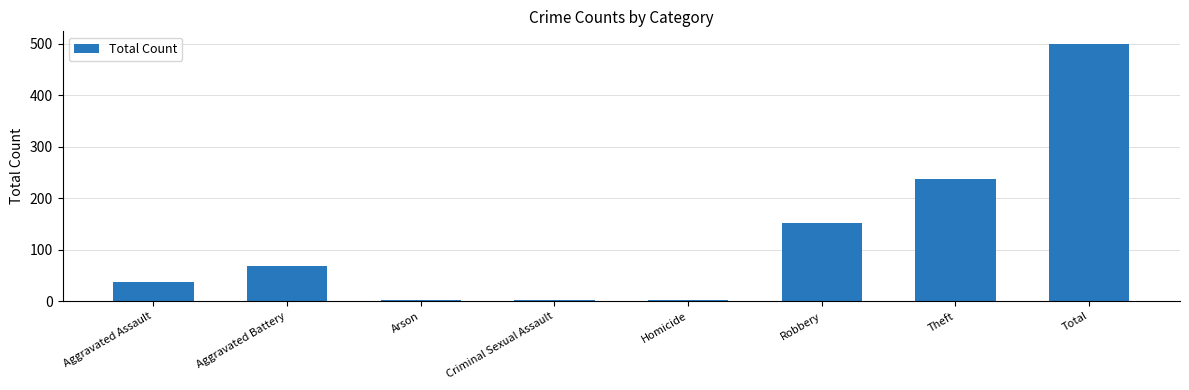

What is the sum of all values?

999